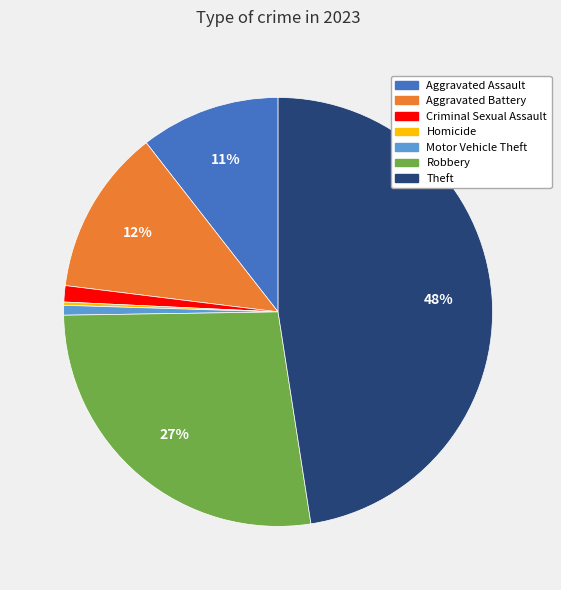

Is there a majority slice in this chart?

No